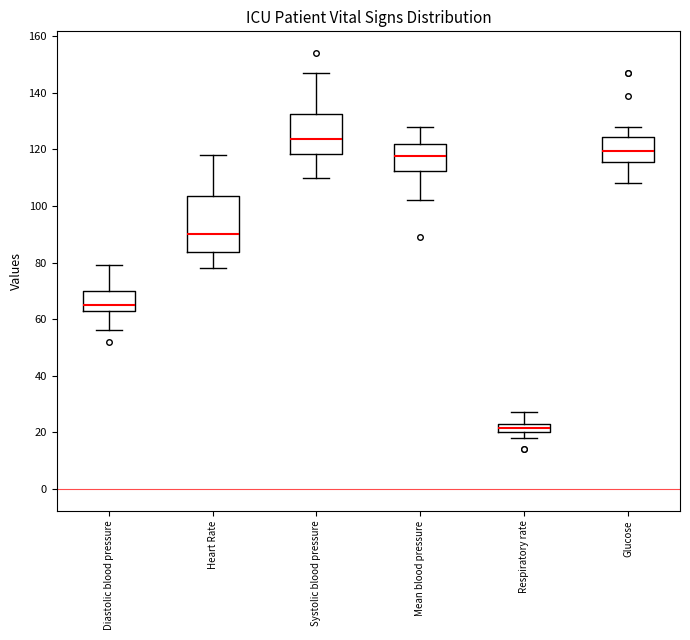

Where does the median line of the box for Heart Rate sit on the y-axis? The values are not printed on the chart, so give them approximately, as read against the axis.

90